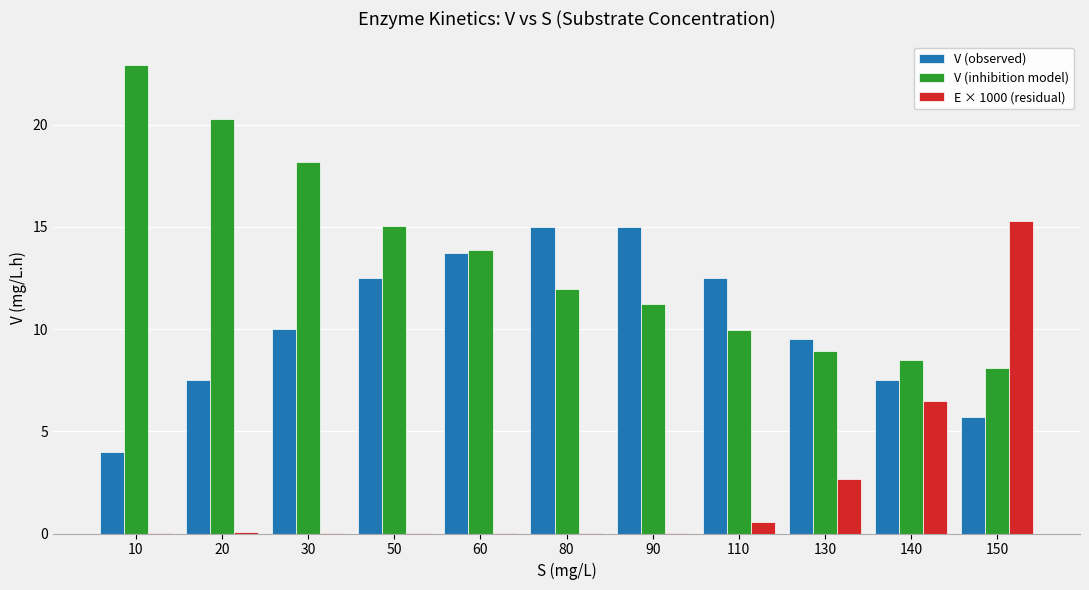

Is the value of V (inhibition model) at 90 greater than the value of E × 1000 (residual) at 60?

Yes